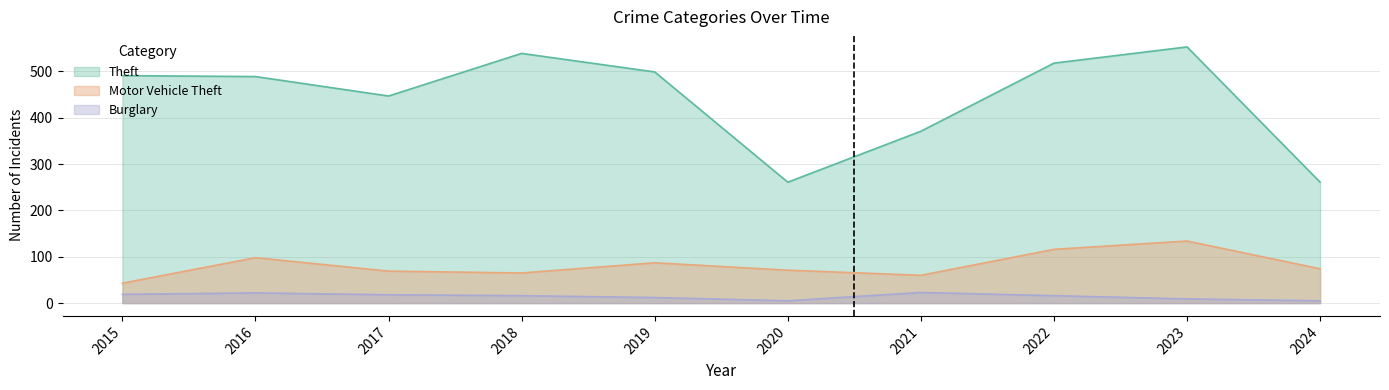

What is the difference between the highest and lowest values at 2015?

472